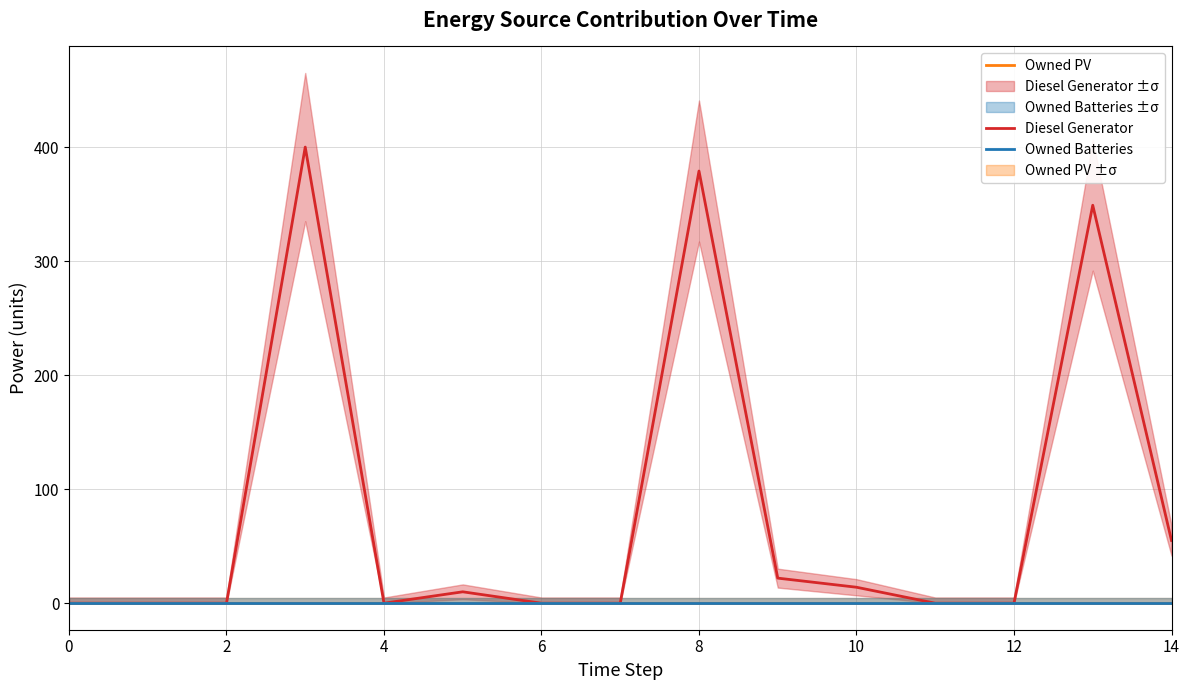

What is the label of the 1st point from the right?

14